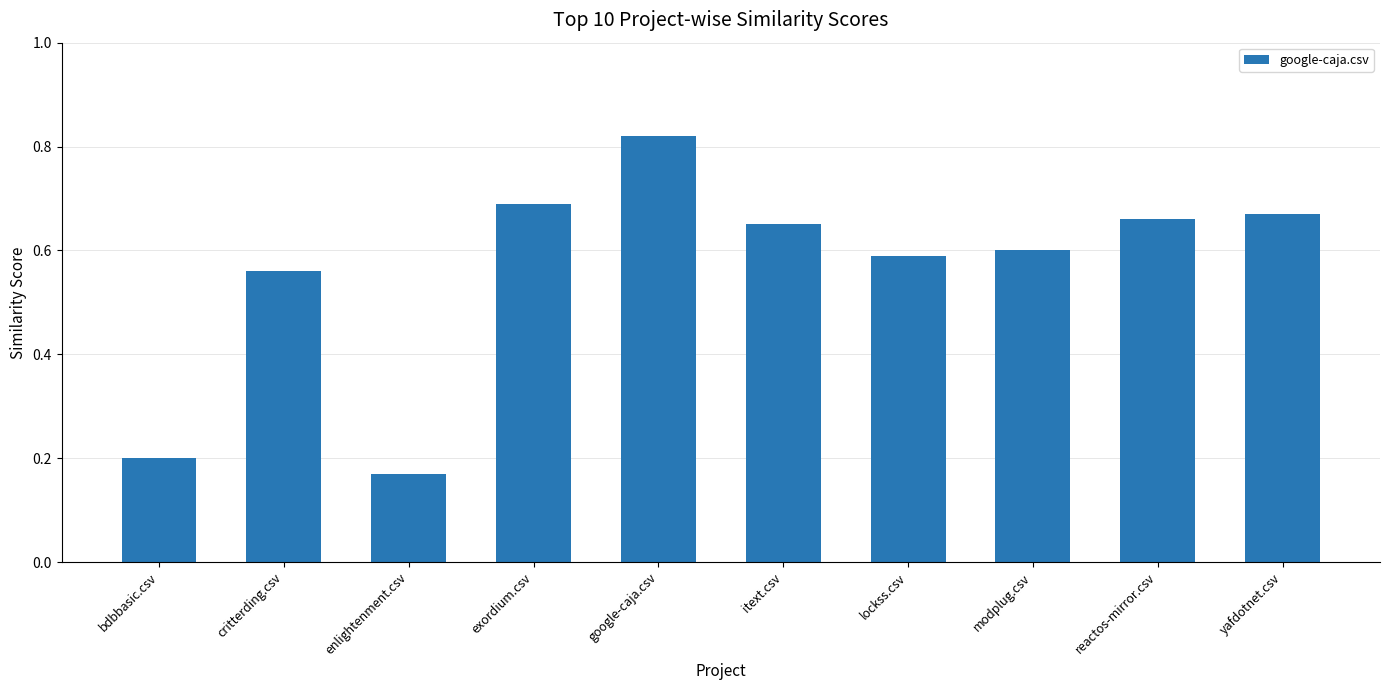

Rank the categories by value from highest to lowest.

google-caja.csv, exordium.csv, yafdotnet.csv, reactos-mirror.csv, itext.csv, modplug.csv, lockss.csv, critterding.csv, bdbbasic.csv, enlightenment.csv